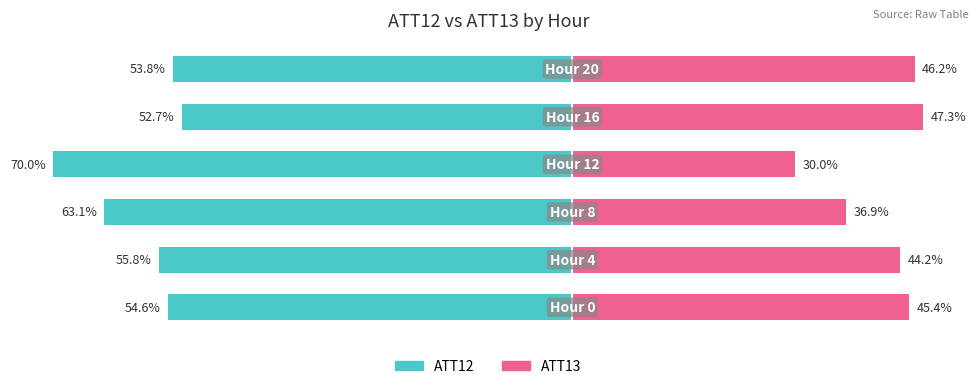

Is it true that ATT13 equals 69.5 at 1?

False